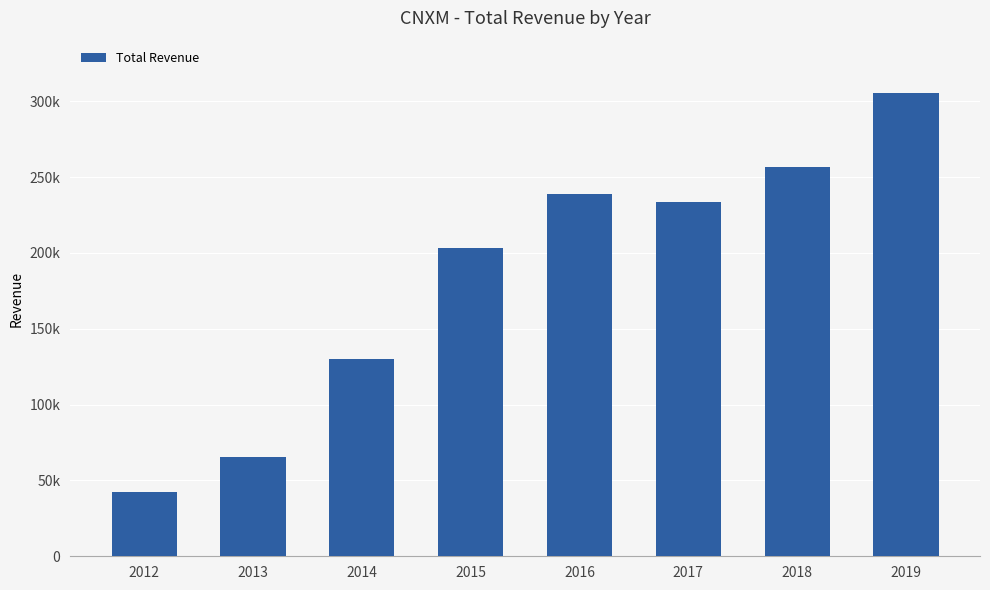

Reading right to left, list all the values displayed in this chart.

305800	256700	233800	239200	203400	130200	65600	42600